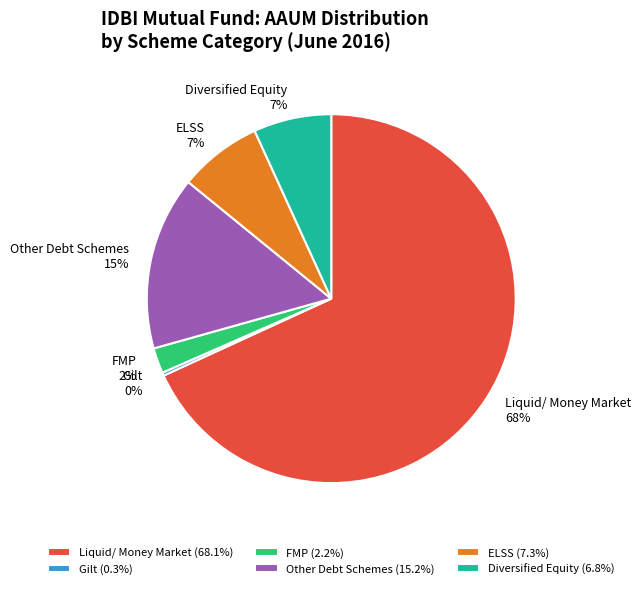

Does any single category account for the majority?

Yes